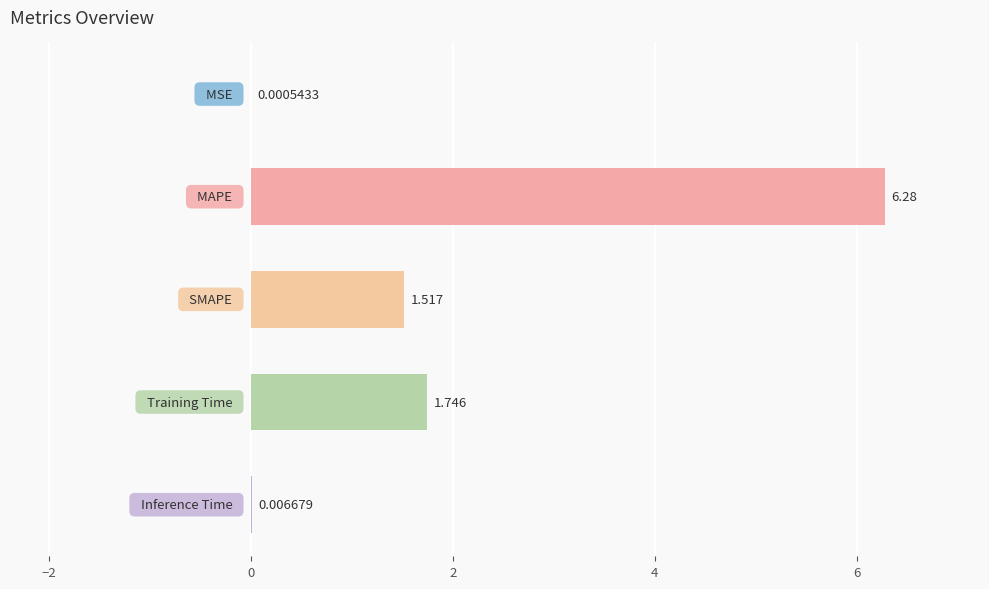

Count the number of categories in the chart.

5